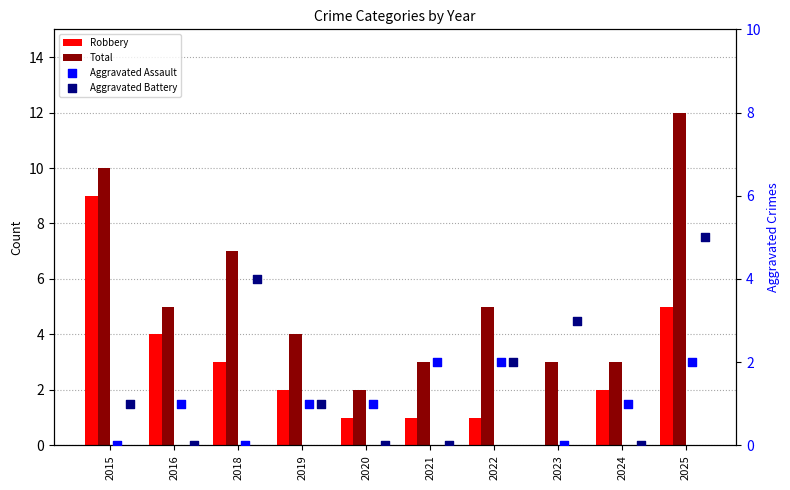

Is the value of Aggravated Assault at 2023 greater than the value of Total at 2015?

No